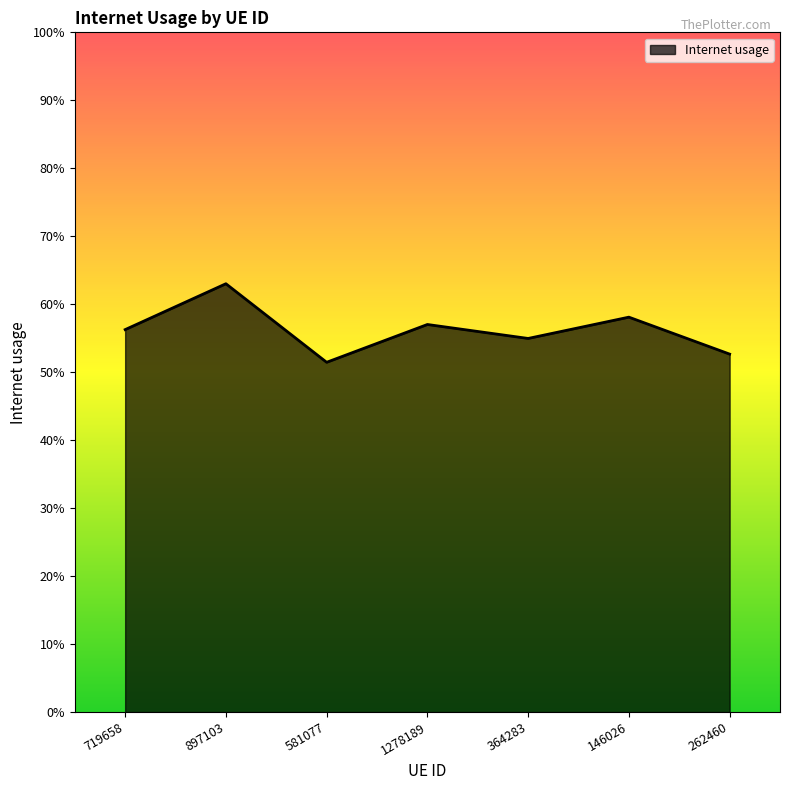

Between 262460 and 897103, which is larger?

897103